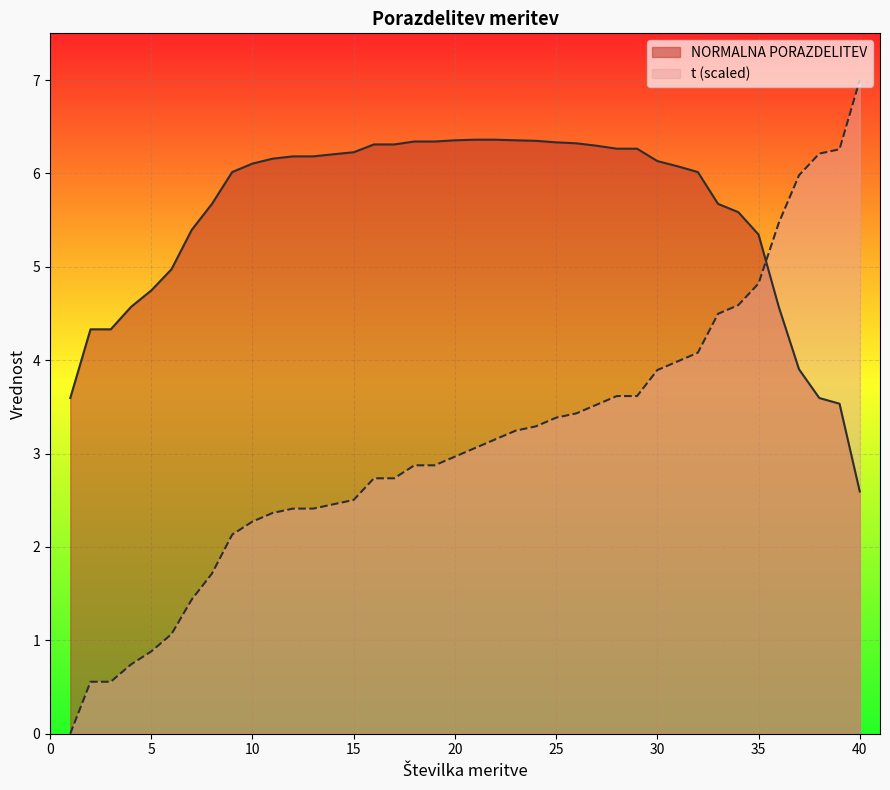

What value does the t series have at 29?

3.6